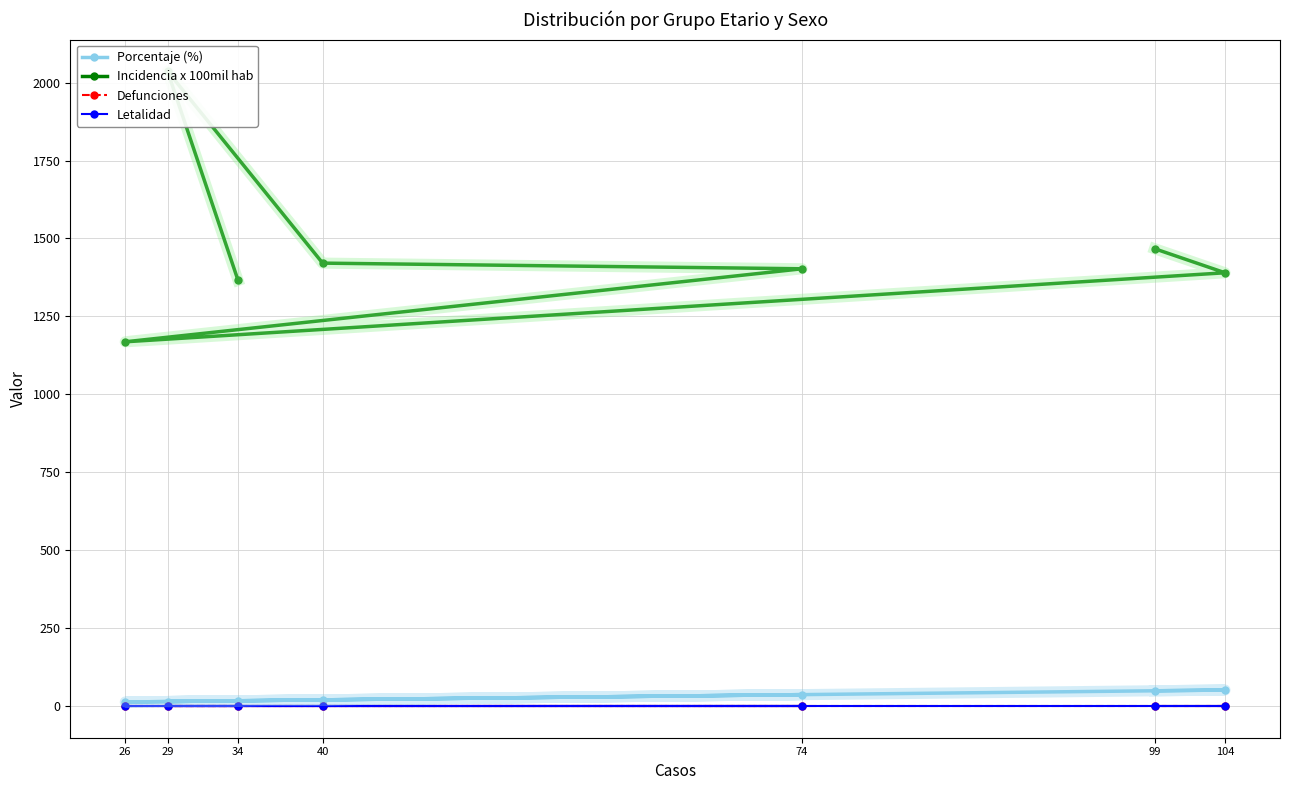

True or false: Letalidad has a value of 0.0 at 29.

True